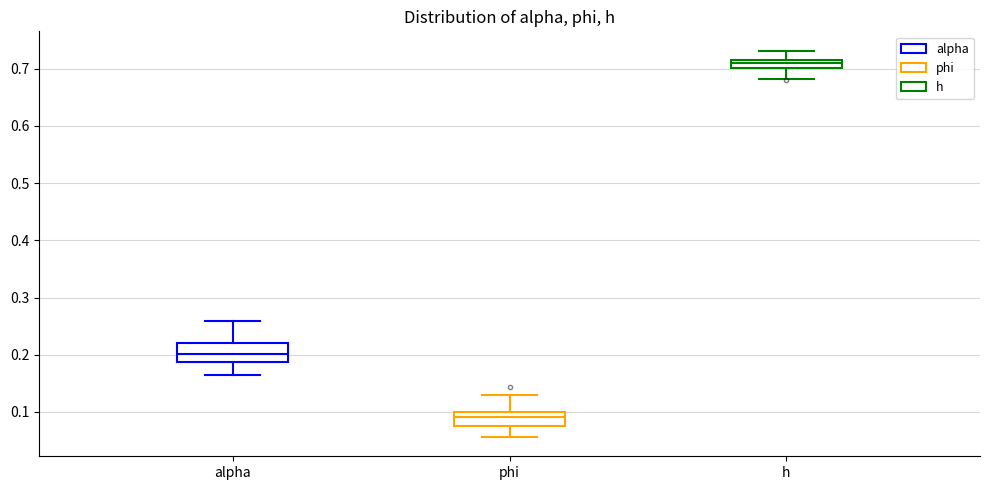

Which box's median line is the lowest?

phi